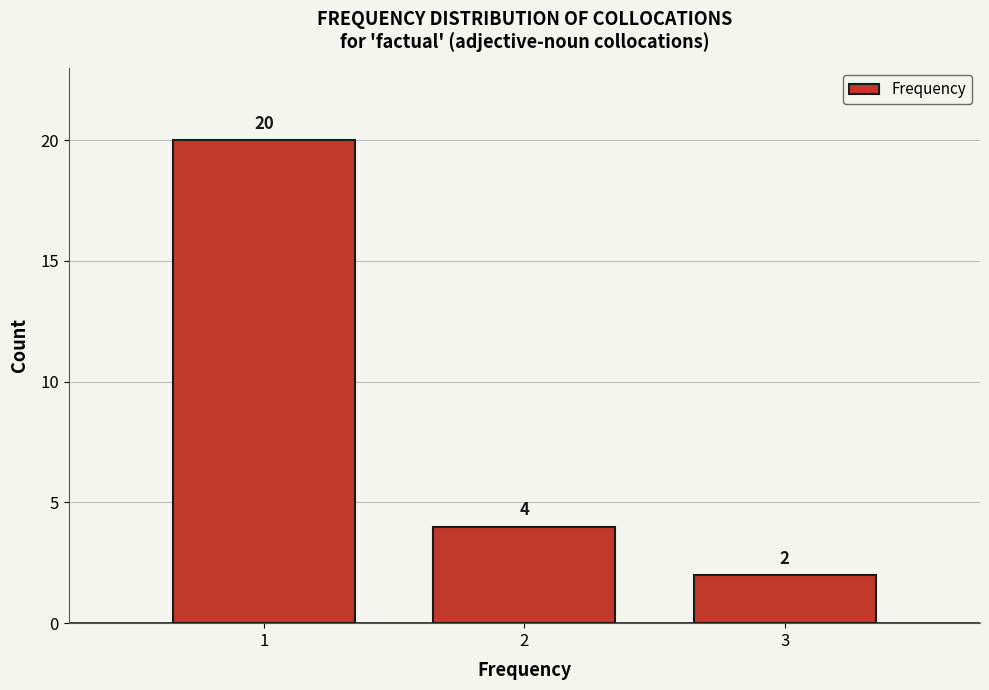

Reading left to right, list every bar in this chart as the range it spans on the x-axis followed by its height.

0.5 to 1.5: 20
1.5 to 2.5: 4
2.5 to 3.5: 2